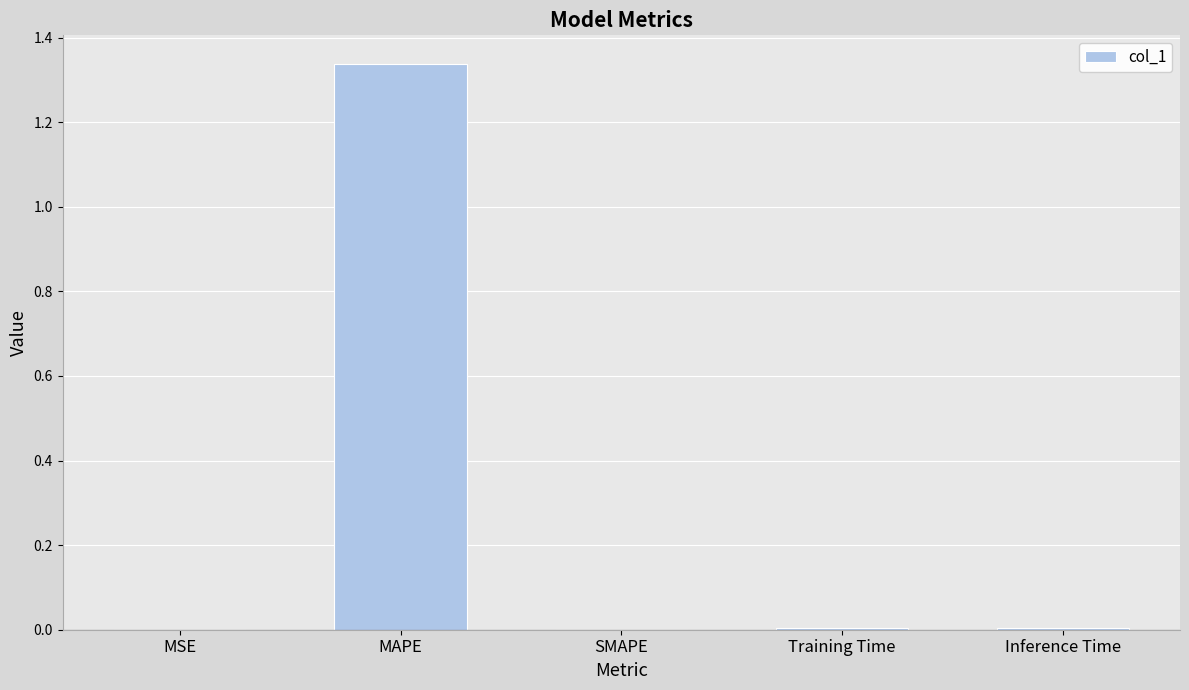

The chart shows a value of 0.0 at MSE. True or false?

True